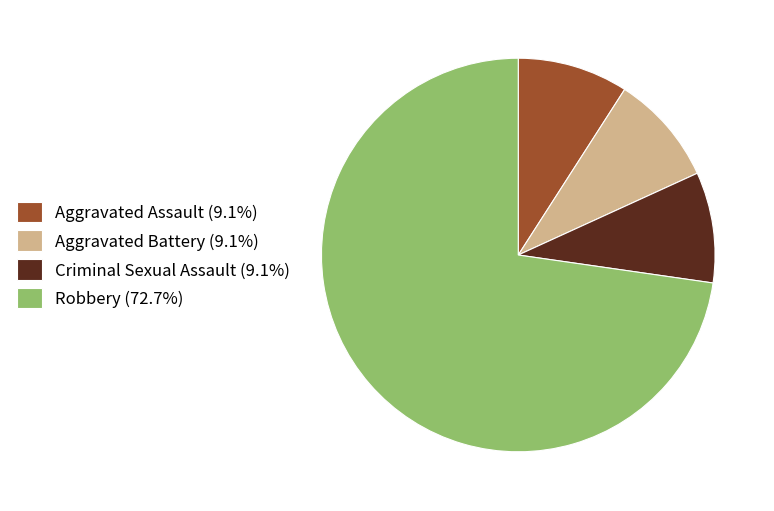

Is Robbery (72.7%) the majority of the pie?

Yes